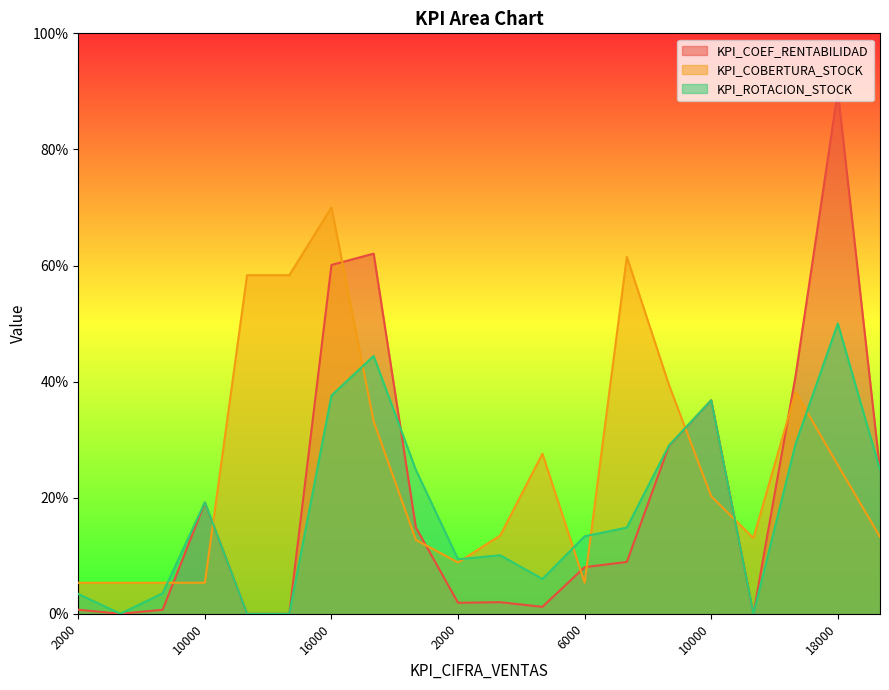

What are all the series names shown in the legend?

KPI_COEF_RENTABILIDAD, KPI_COBERTURA_STOCK, KPI_ROTACION_STOCK